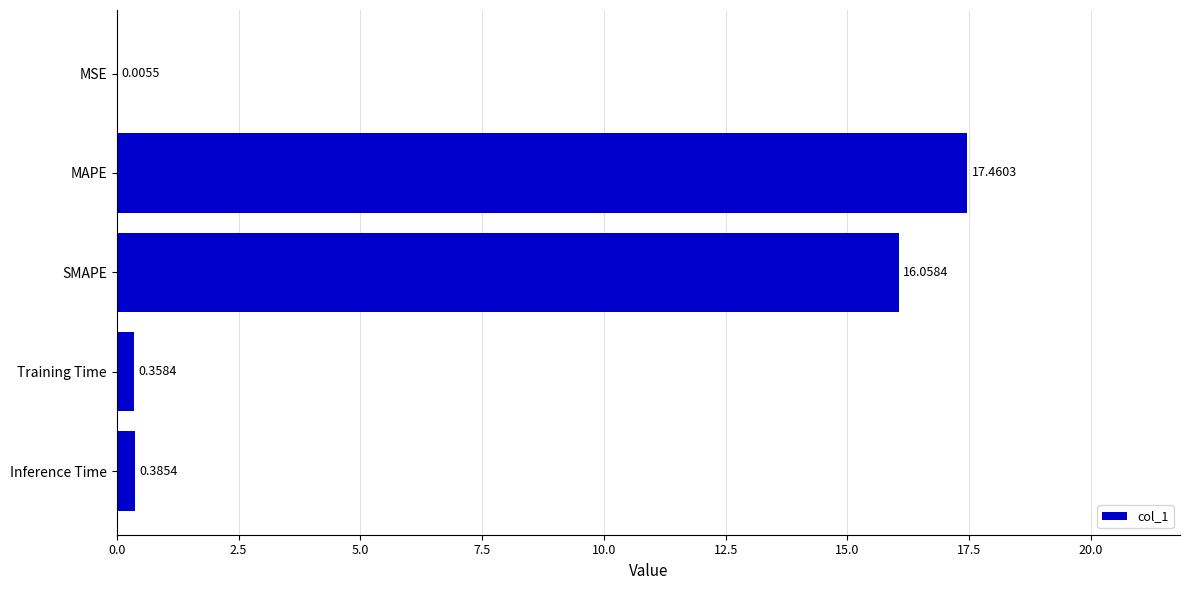

What is the sum of all values?

34.3